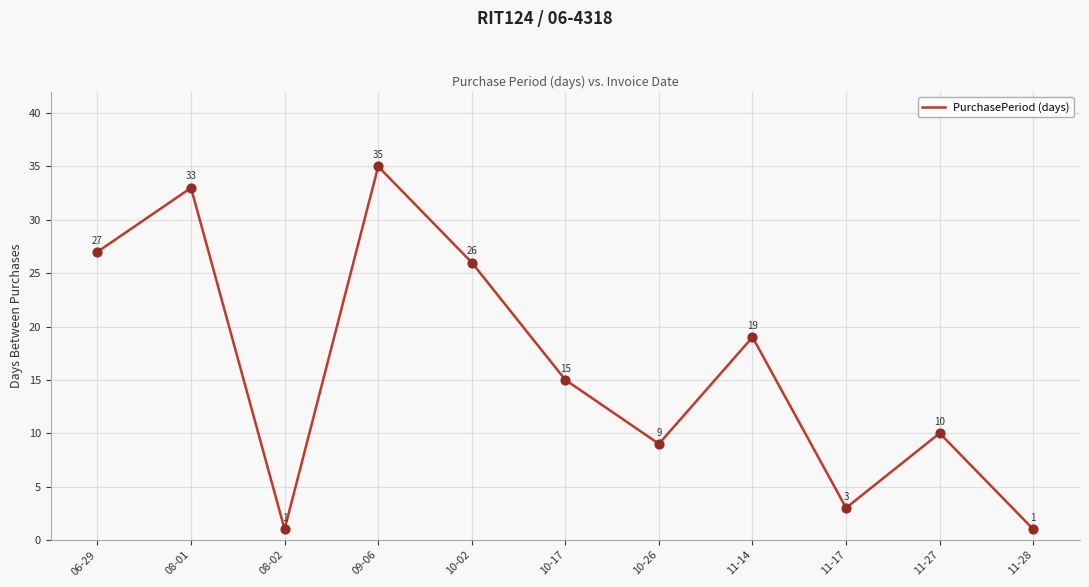

Between 10-02 and 10-17, which is larger?

10-02